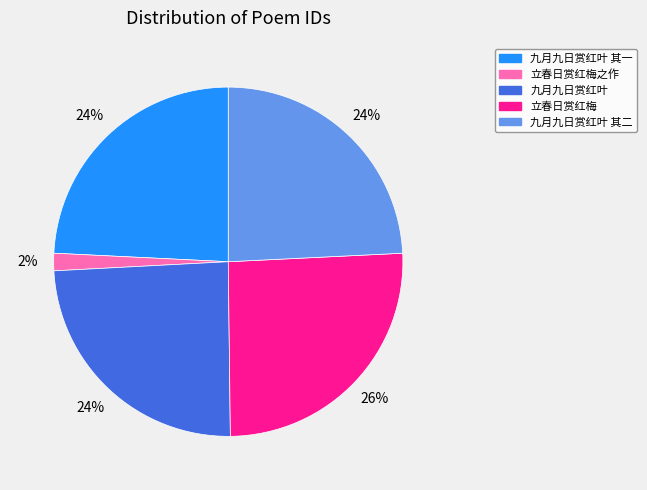

Is 立春日赏红梅 the majority of the pie?

No